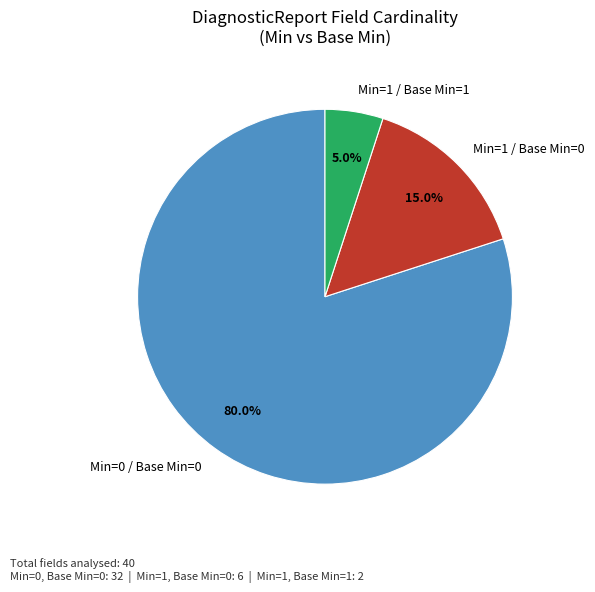

What is the largest slice in the pie chart?

Min=0 / Base Min=0